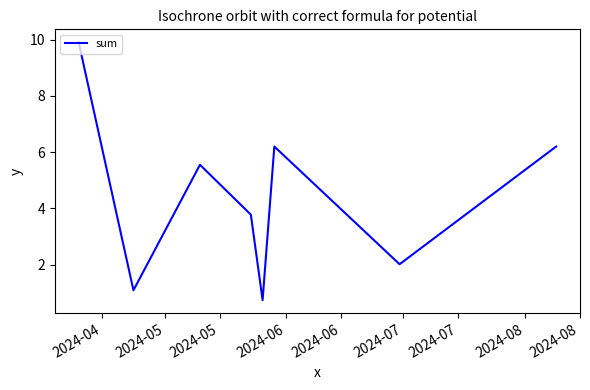

What is the smallest value displayed?

0.7